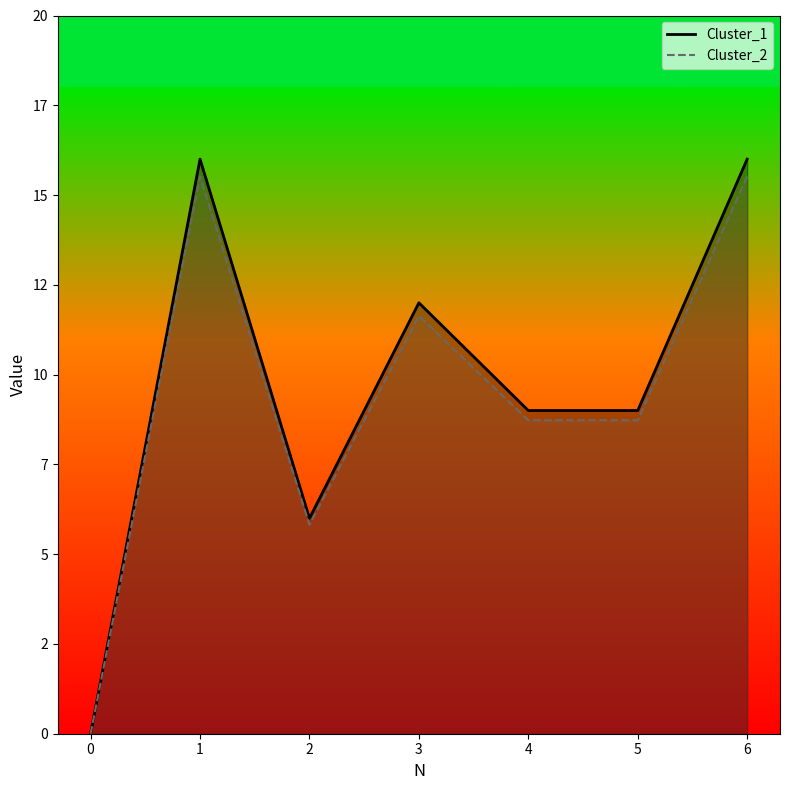

Rank the series by their maximum value, from lowest to highest.

Cluster_2, Cluster_1